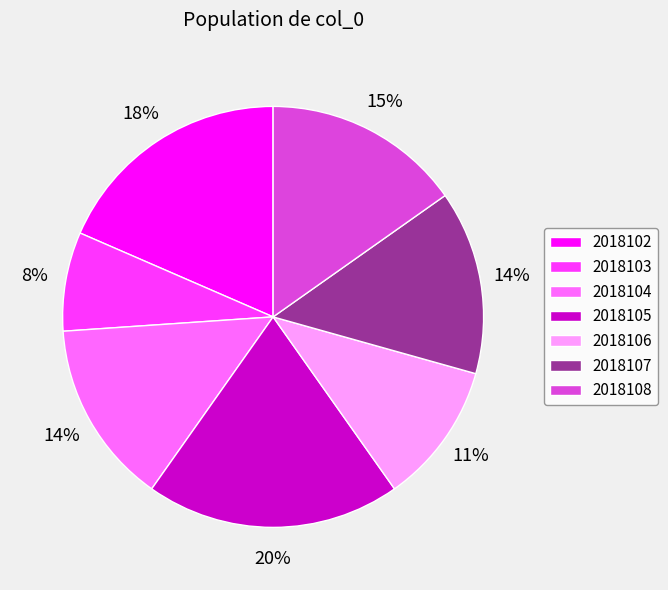

The 2018102 slice represents 18% of the pie. True or false?

True